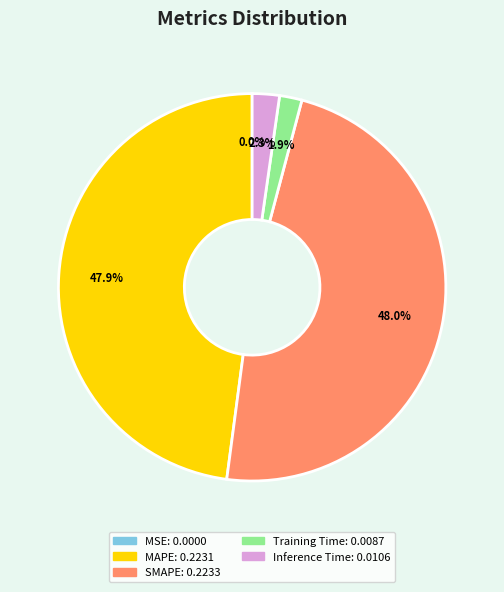

Does Inference Time account for over 50% of the chart?

No